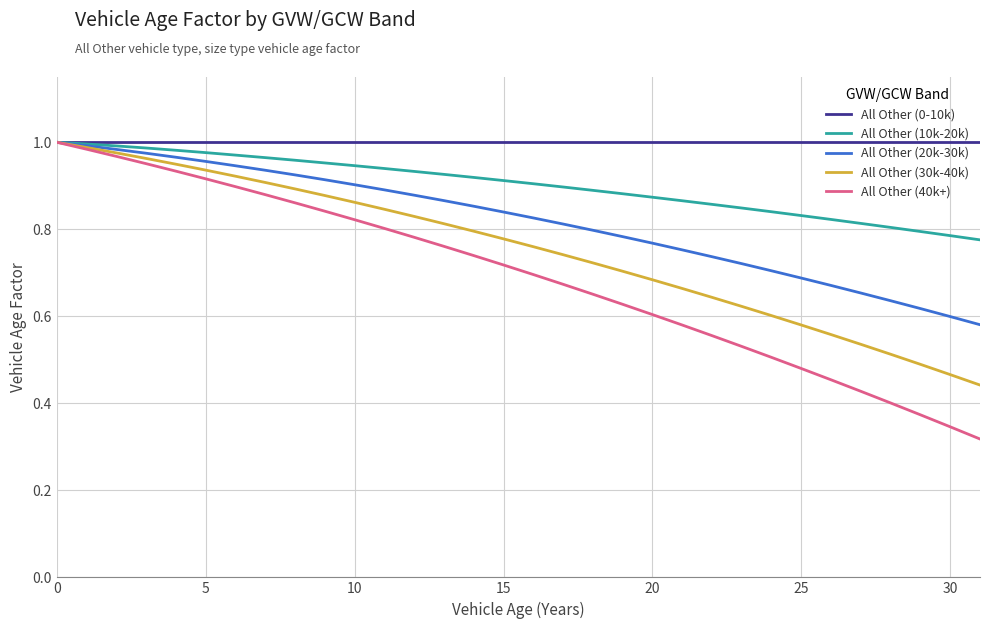

Which series has the largest range (max minus min)?

All Other (40k+)